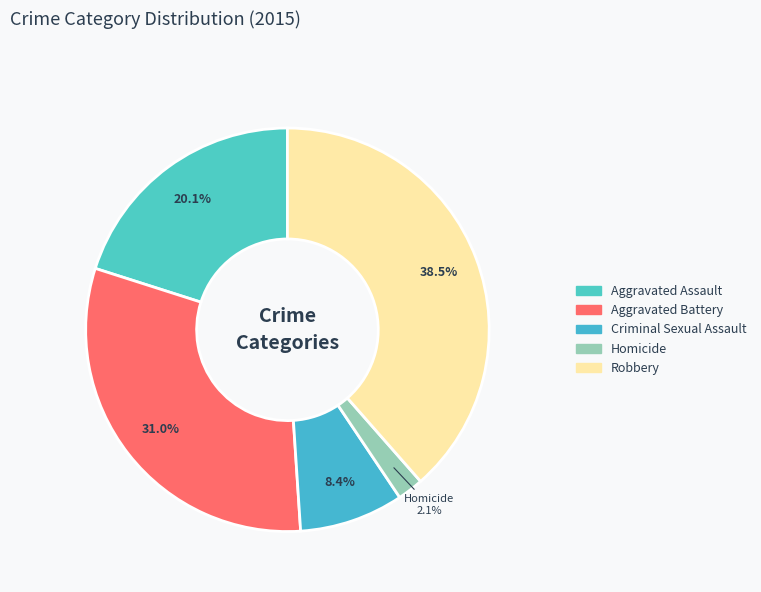

Combined, do Homicide and Aggravated Battery account for over 50%?

No